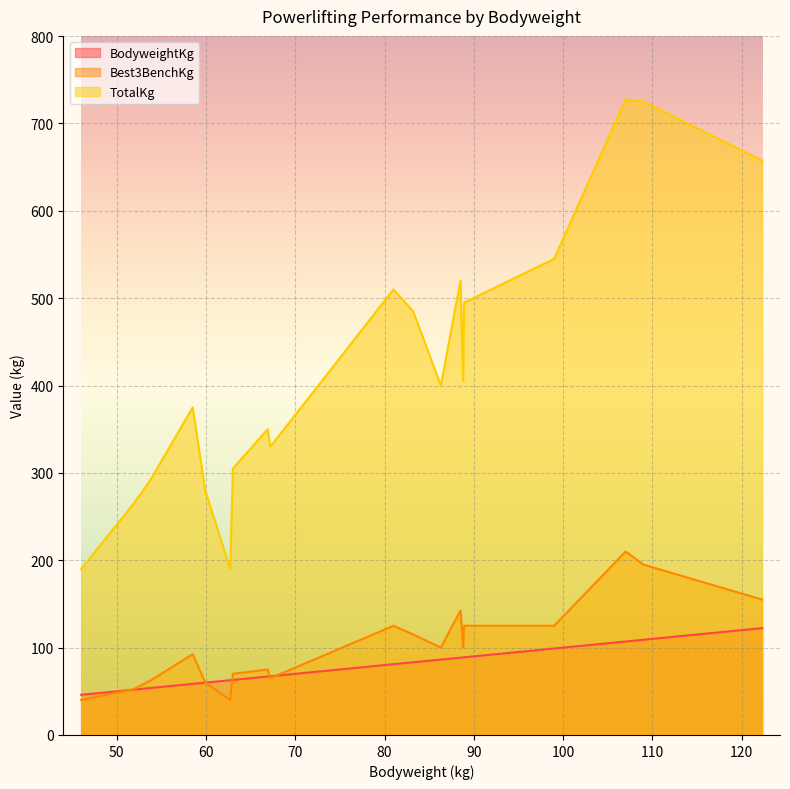

At which label does TotalKg first exceed 400?

81